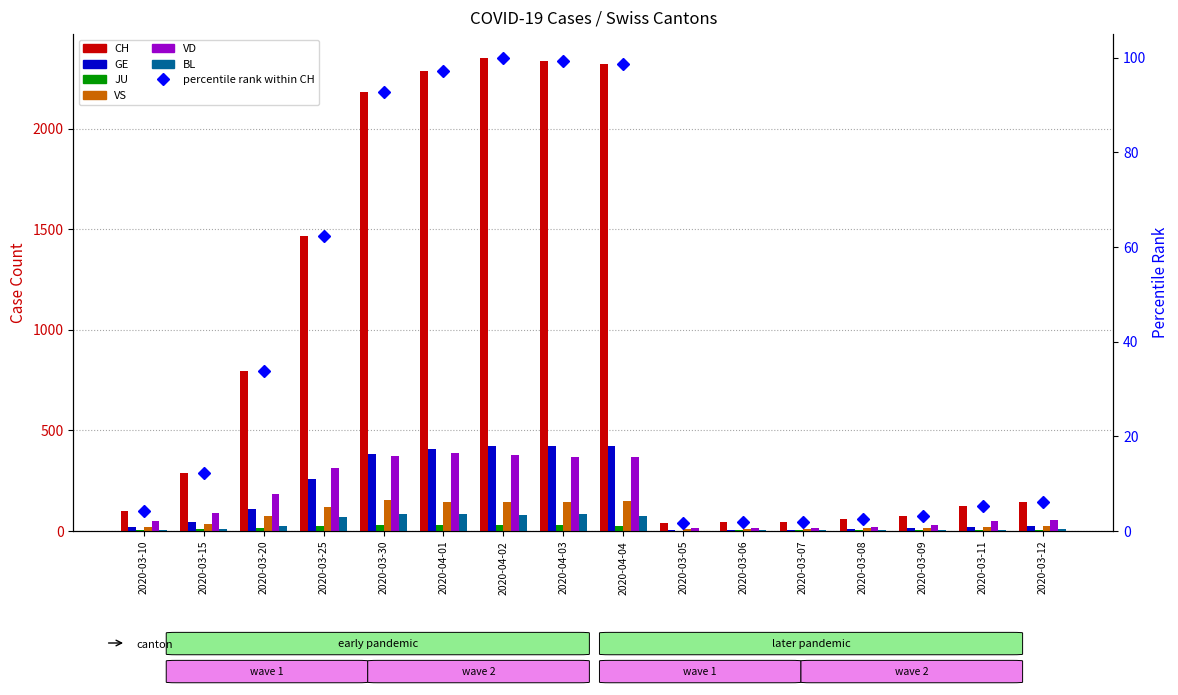

What is the total value across all series at 2020-03-11?

222